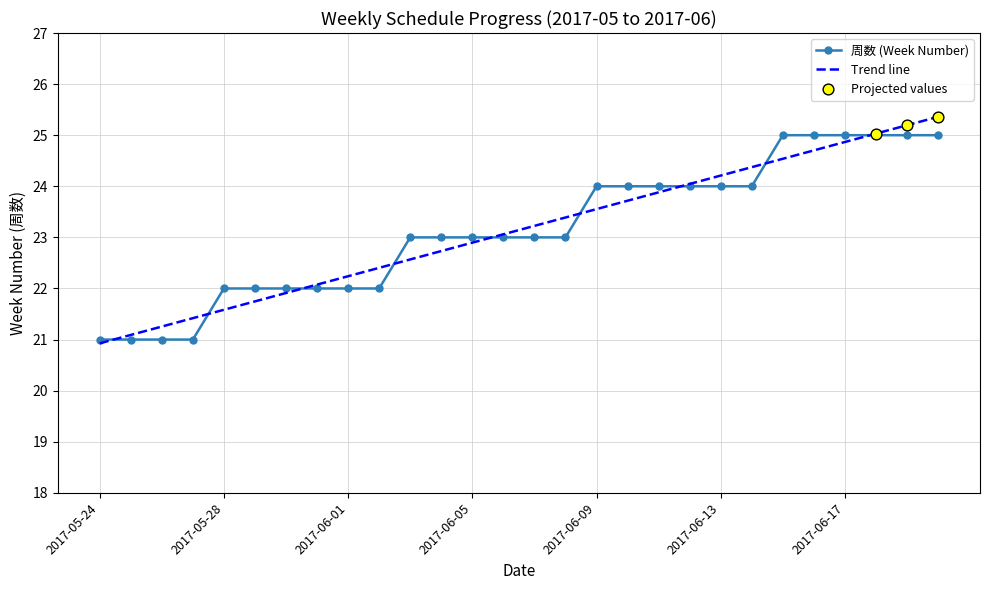

What is the maximum value shown in the chart?

25.4